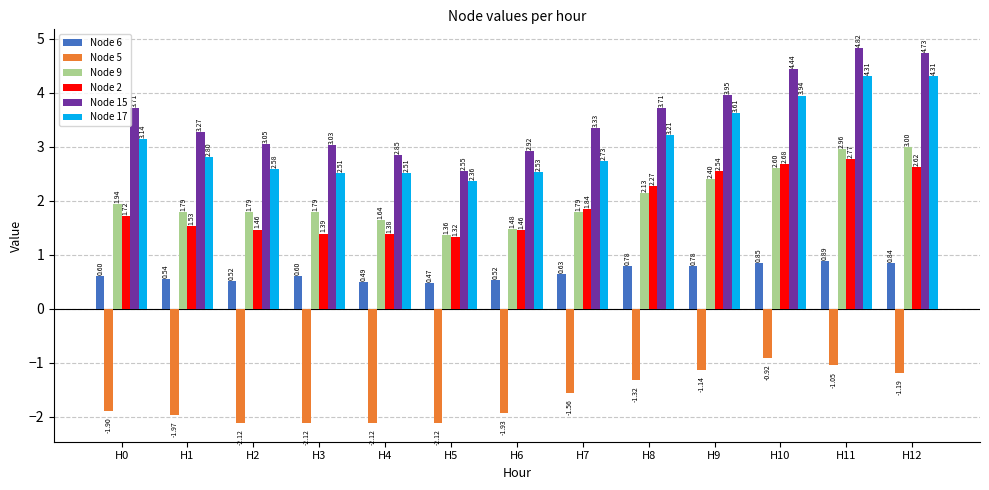

What is the difference between the maximum and second lowest values in the Node 5 series?

1.2